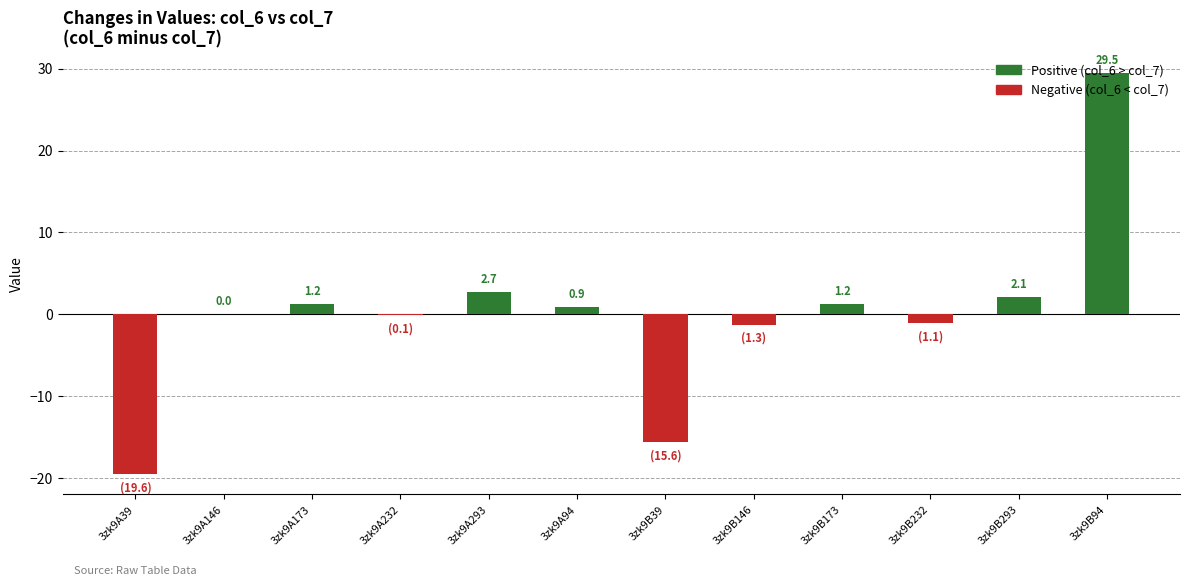

What is the maximum value shown in the chart?

29.5